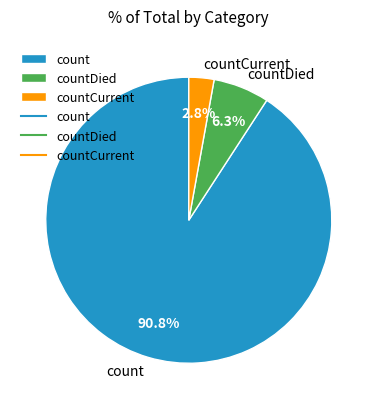

To the nearest percent, what percentage of the pie is countDied?

6%